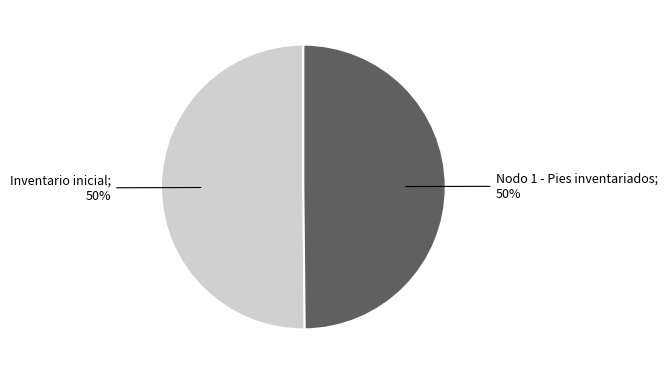

To the nearest percent, what portion does Inventario inicial represent?

50%